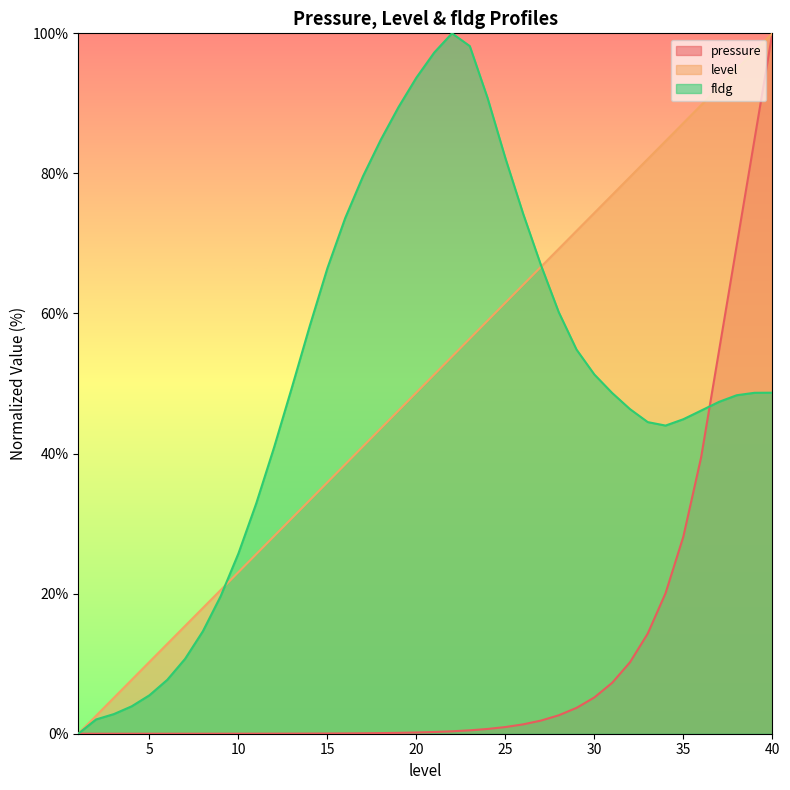

At which category is the sum across all series the highest?

40